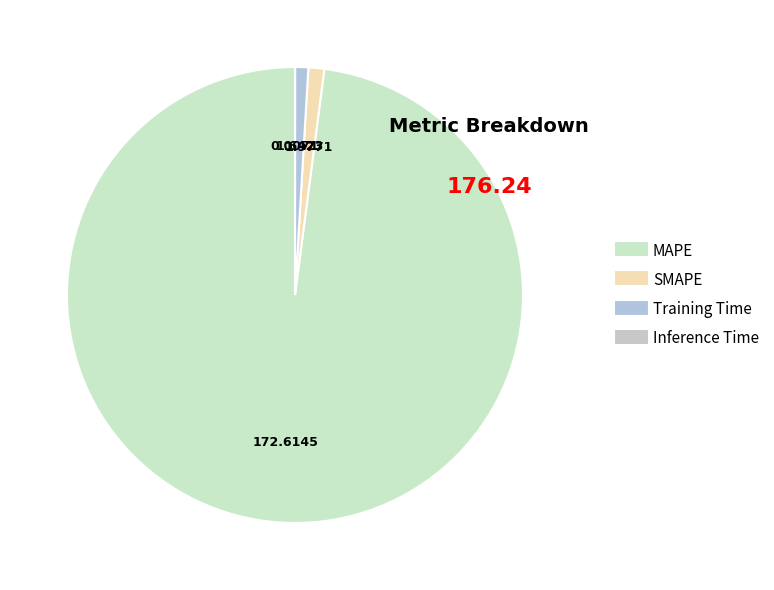

Does any single category account for the majority?

Yes